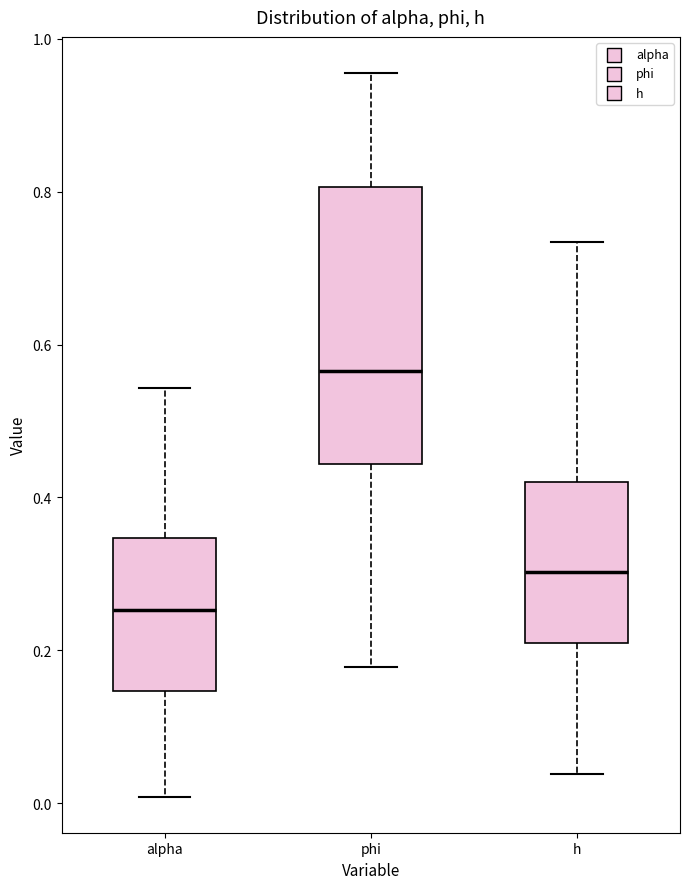

Reading left to right, transcribe this box plot: for each box, give where its median line is, the range the box spans, and where its two whiskers end, as read against the y-axis. The values are not printed on the chart, so give them approximately, as read against the axis.

alpha: median 0.26, box 0.14 to 0.34, whiskers 0.00 to 0.54
phi: median 0.56, box 0.44 to 0.80, whiskers 0.18 to 0.96
h: median 0.30, box 0.20 to 0.42, whiskers 0.04 to 0.74